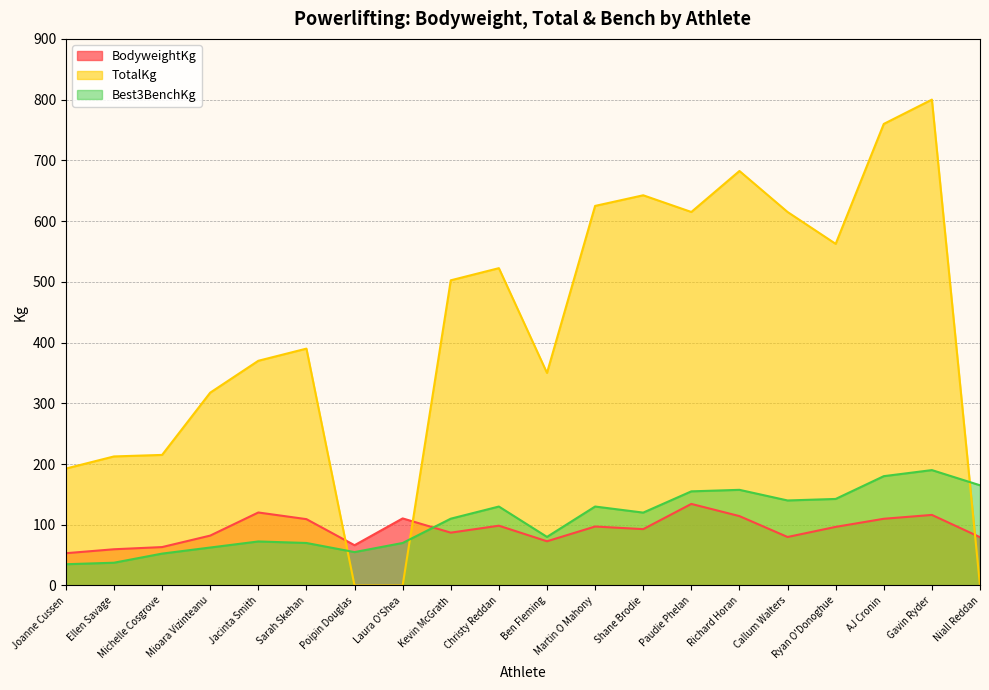

What are all the series names shown in the legend?

BodyweightKg, TotalKg, Best3BenchKg